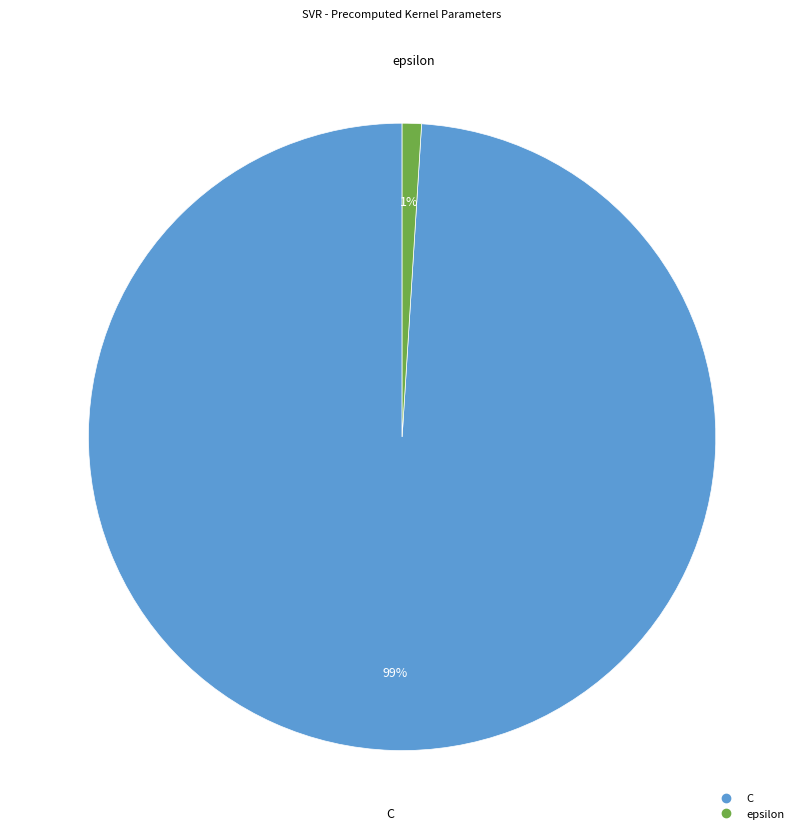

To the nearest percent, what percentage of the pie is epsilon?

1%